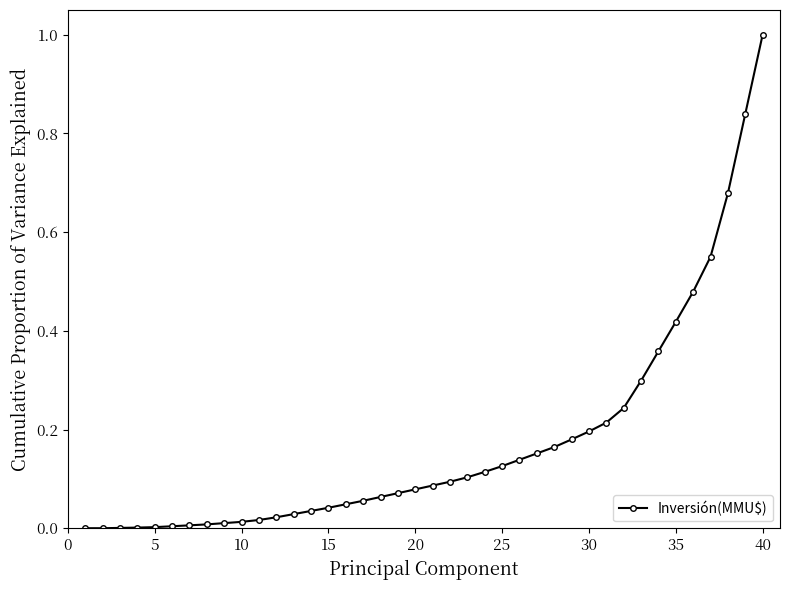

What is the greatest value displayed?

1.0